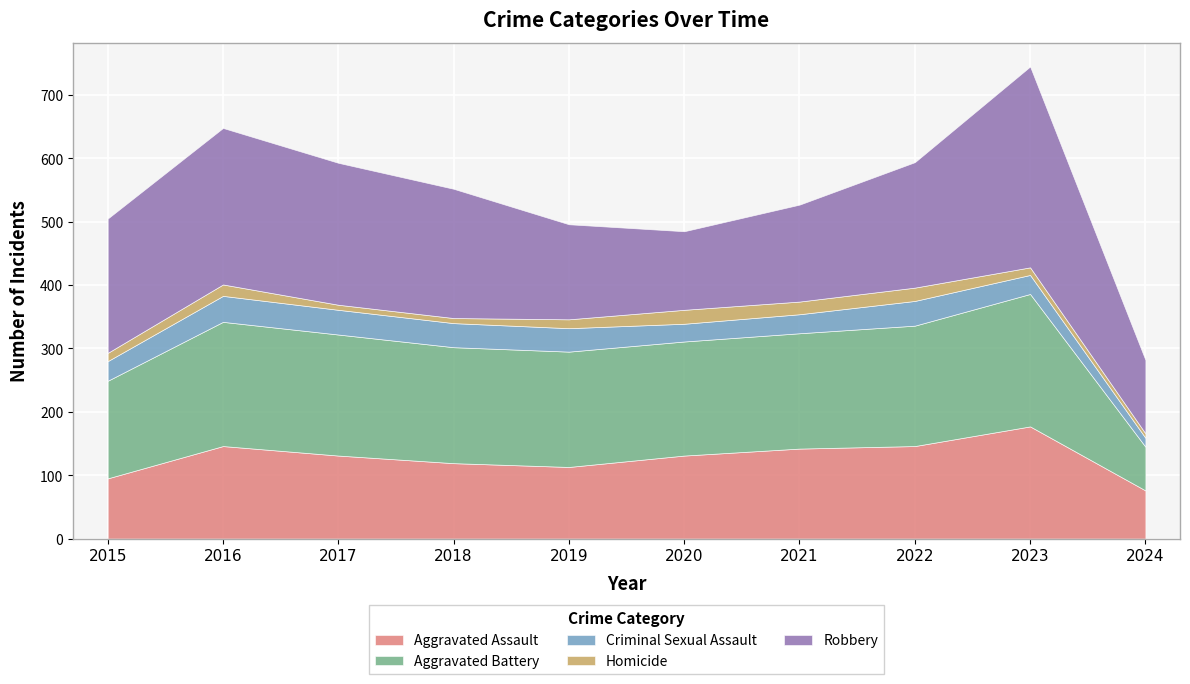

Reading left to right, transcribe all the data shown in this chart.

Aggravated Assault: 2015=95	2016=146	2017=131	2018=119	2019=113	2020=131	2021=142	2022=146	2023=177	2024=76
Aggravated Battery: 2015=154	2016=196	2017=191	2018=183	2019=182	2020=180	2021=182	2022=190	2023=209	2024=69
Criminal Sexual Assault: 2015=31	2016=41	2017=39	2018=38	2019=37	2020=28	2021=30	2022=39	2023=30	2024=14
Homicide: 2015=13	2016=18	2017=8	2018=8	2019=14	2020=22	2021=20	2022=21	2023=12	2024=7
Robbery: 2015=212	2016=247	2017=224	2018=204	2019=150	2020=124	2021=153	2022=198	2023=317	2024=116